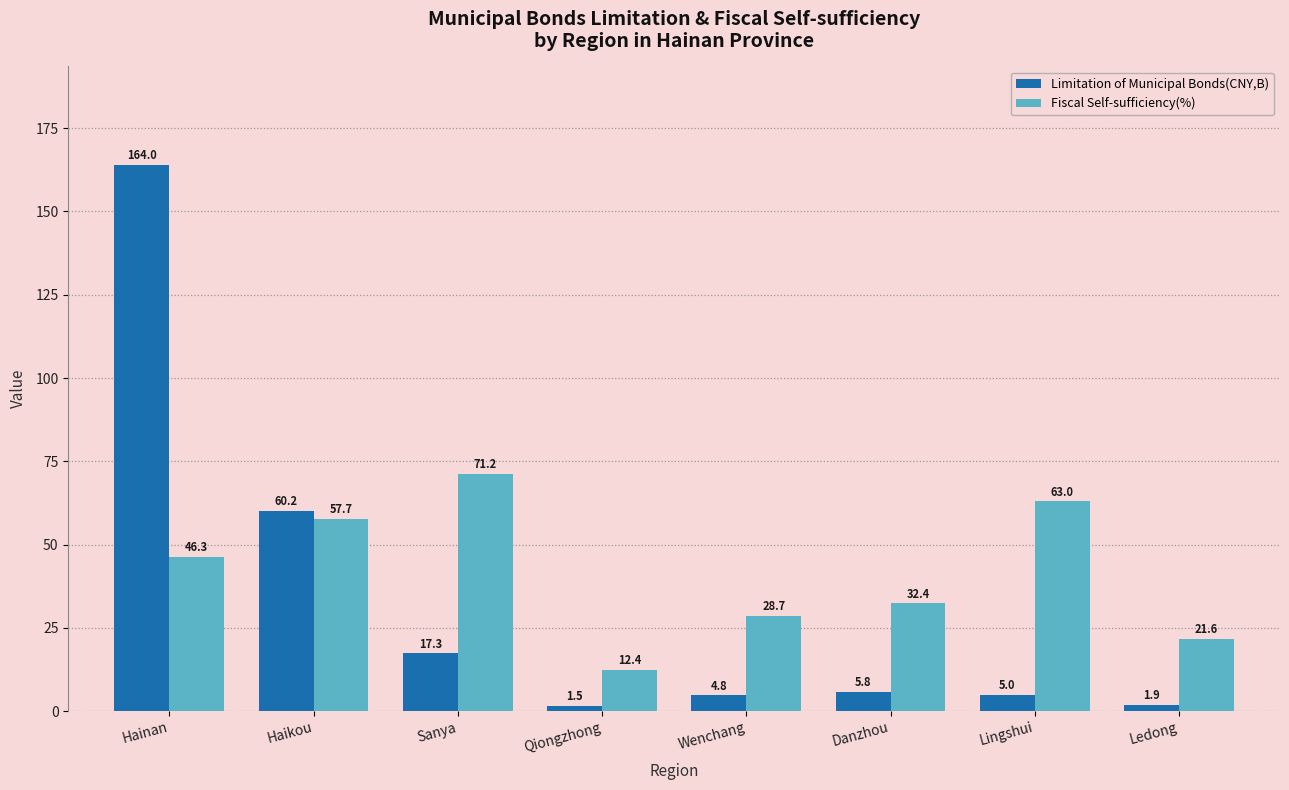

Does the chart contain stacked bars?

No